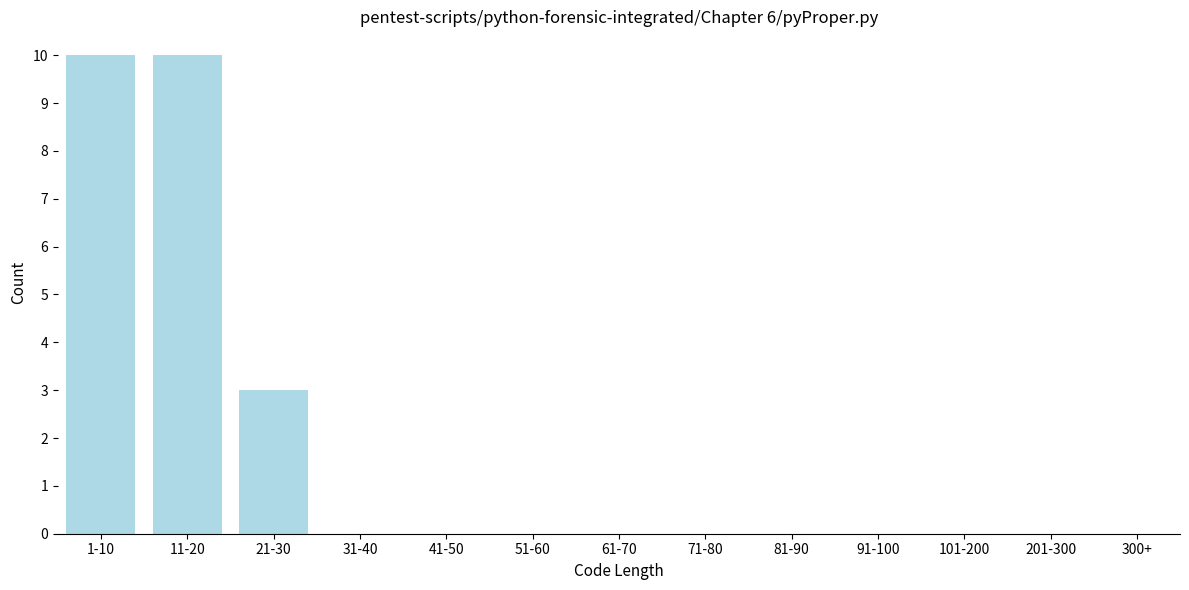

Reading left to right, transcribe all the data shown in this chart.

1-10=10	11-20=10	21-30=3	31-40=0	41-50=0	51-60=0	61-70=0	71-80=0	81-90=0	91-100=0	101-200=0	201-300=0	300+=0